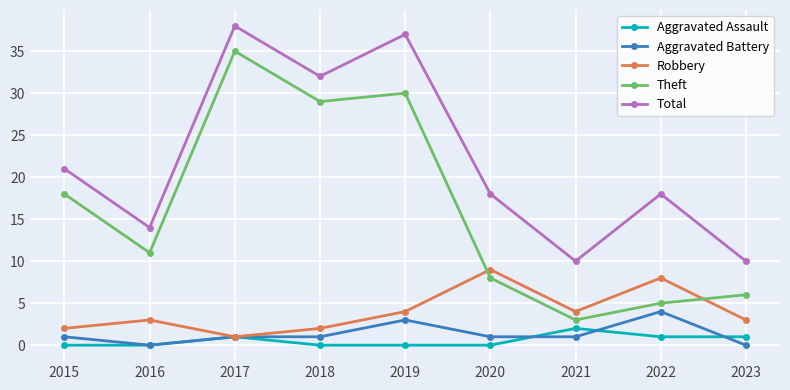

What is the spread (max minus min) of values at 2015?

21